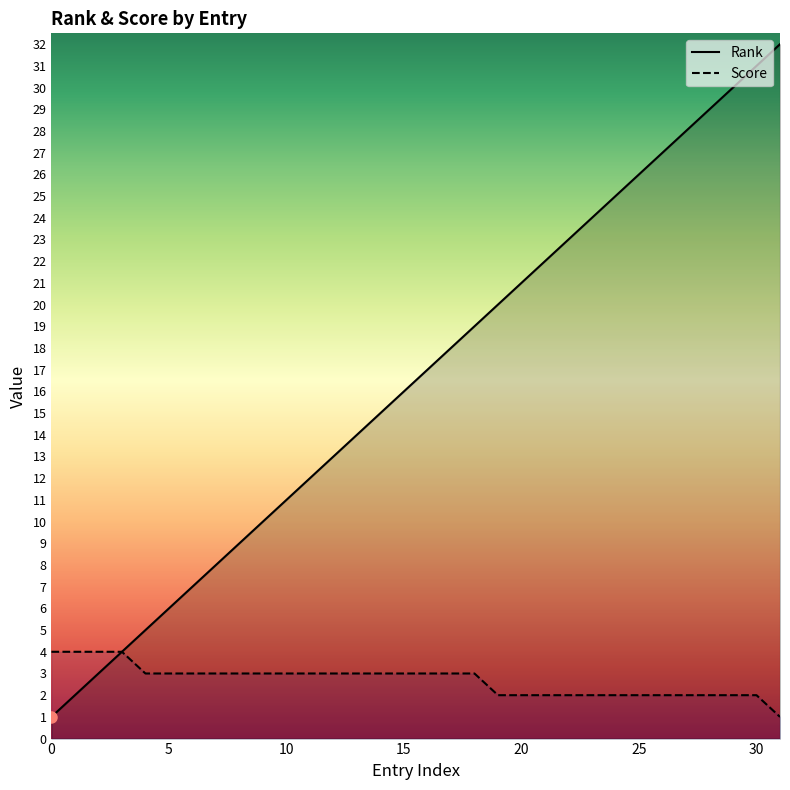

At how many categories does at least one series exceed 24?

8